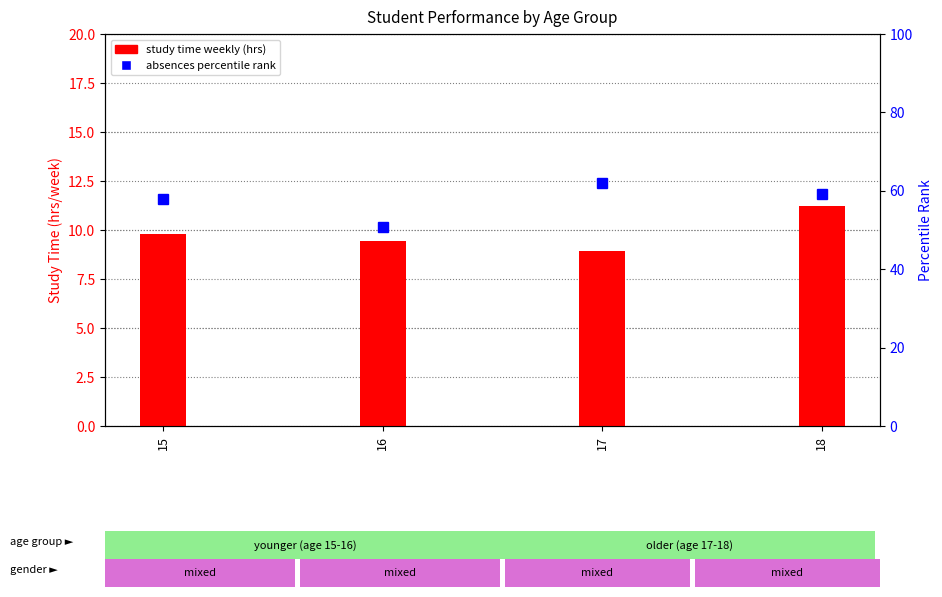

Is the value of study time weekly at 18 greater than the value of absences percentile at 18?

No